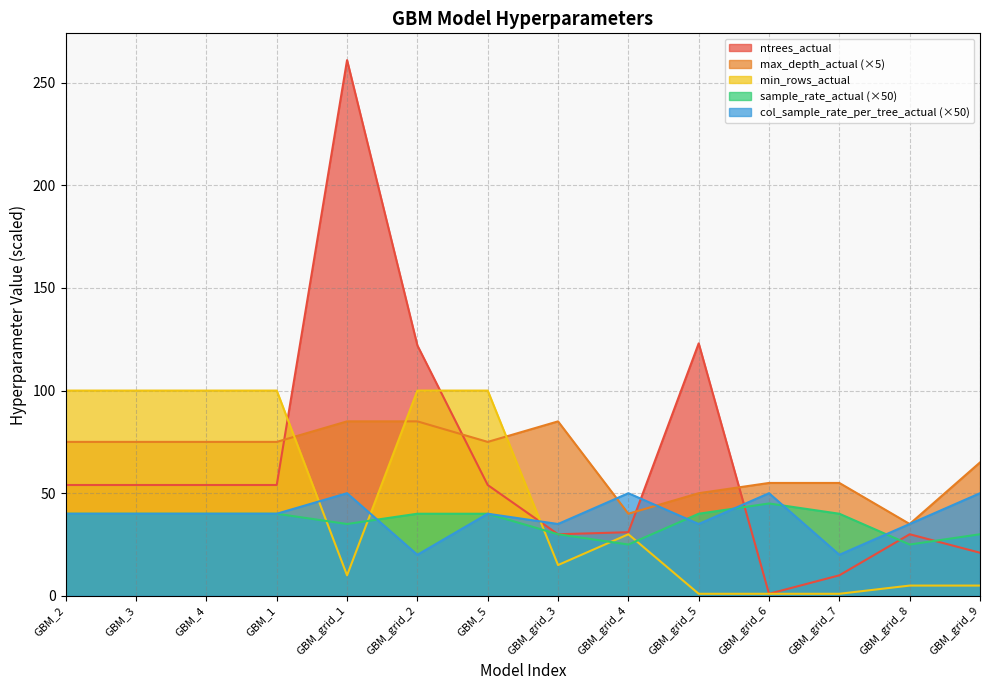

How many data points in col_sample_rate_per_tree_actual are above 40?

4